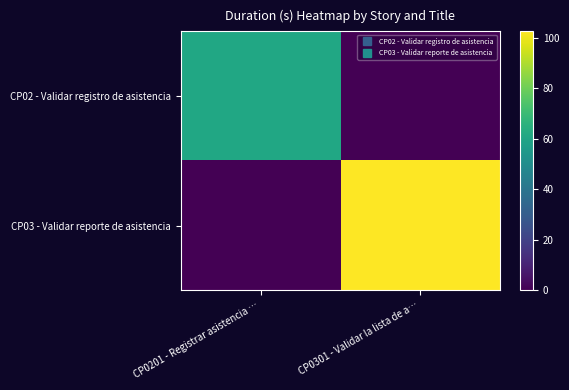

What is the spread (max minus min) of values at CP0301 - Validar la lista de a…?

102.5